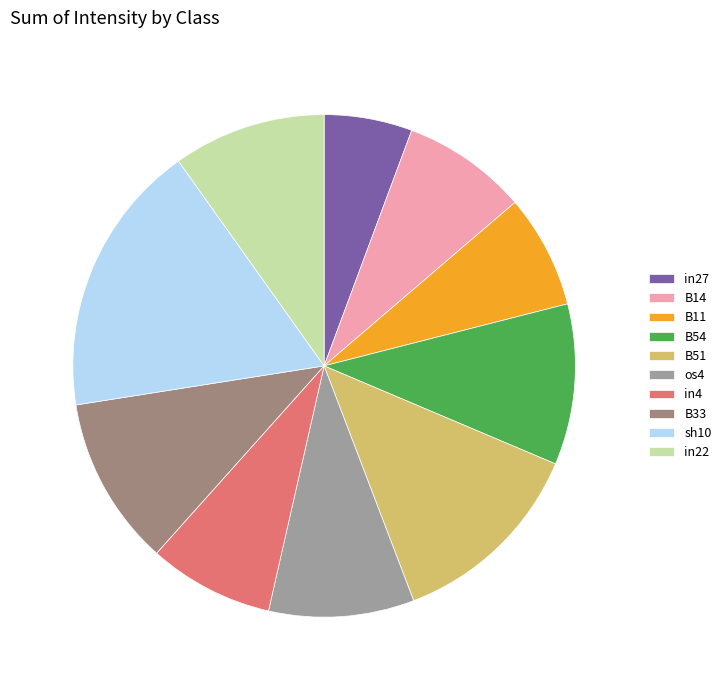

To the nearest percent, what is the difference between the largest and smallest slice percentages?

12%